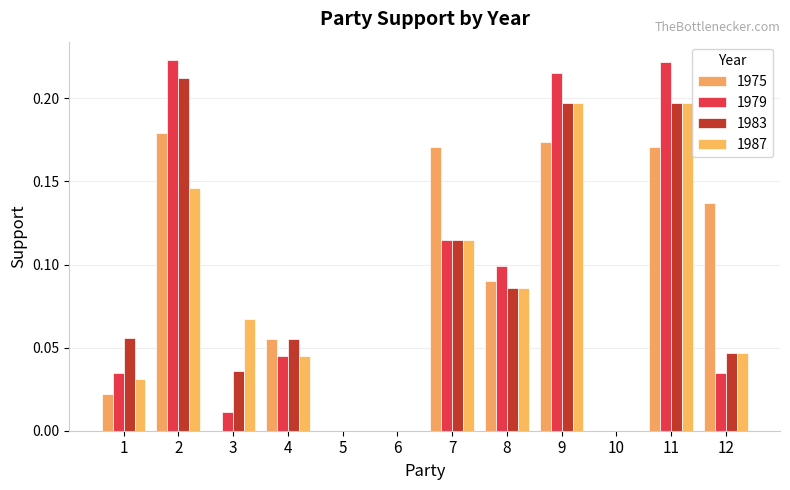

What is the maximum value shown in the chart?

0.2